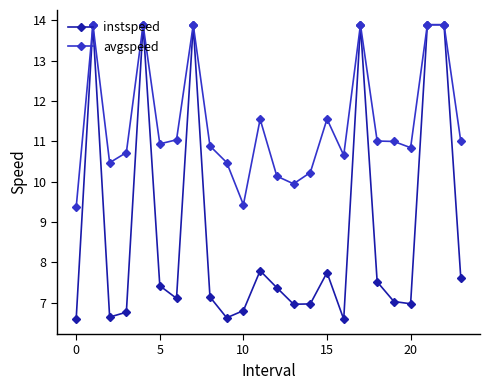

What is the sum of all avgspeed values?

274.5